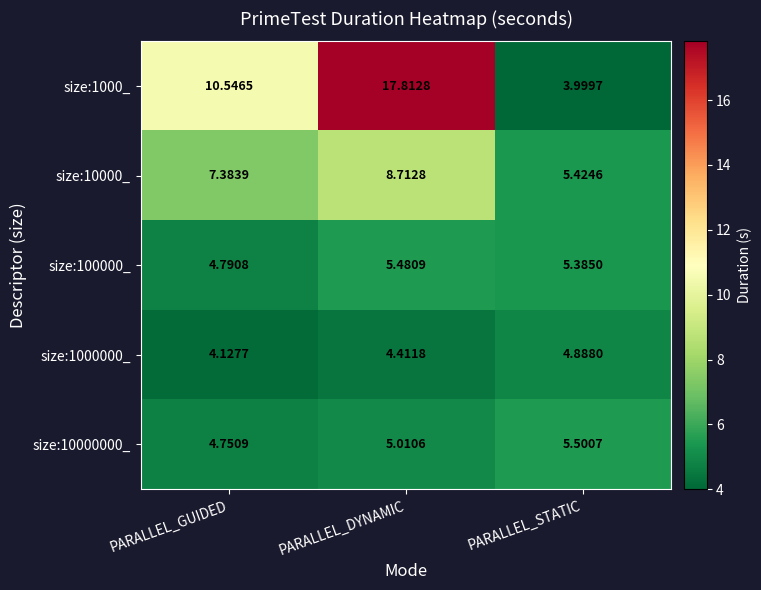

At which label does size:100000_ first exceed 5?

PARALLEL_DYNAMIC